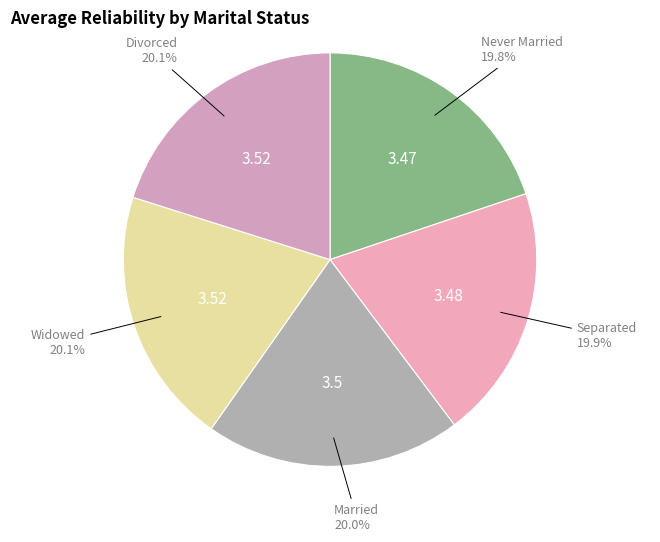

What is the total percentage of Widowed and Separated?

40.0%